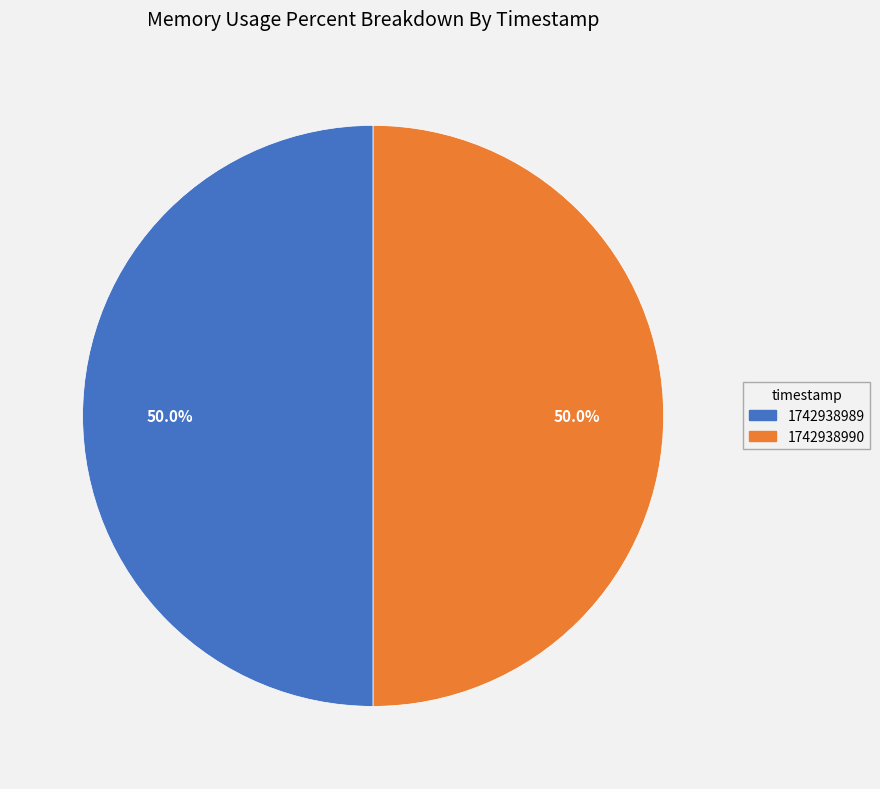

Is there any slice that represents more than half of the pie?

No